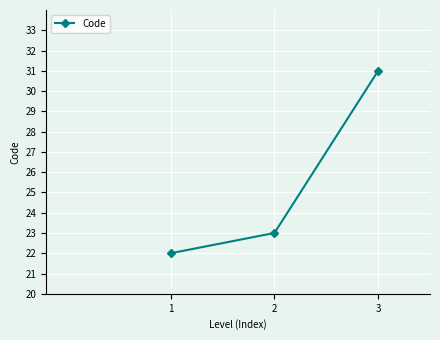

What value does the data have at 3?

31